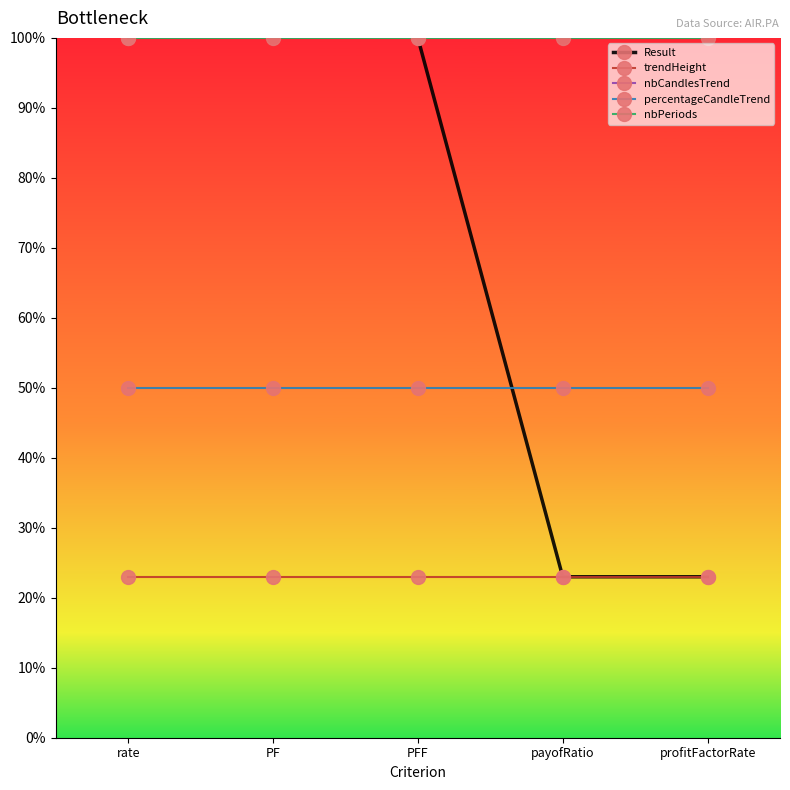

What is the maximum value for nbCandlesTrend?

4.0